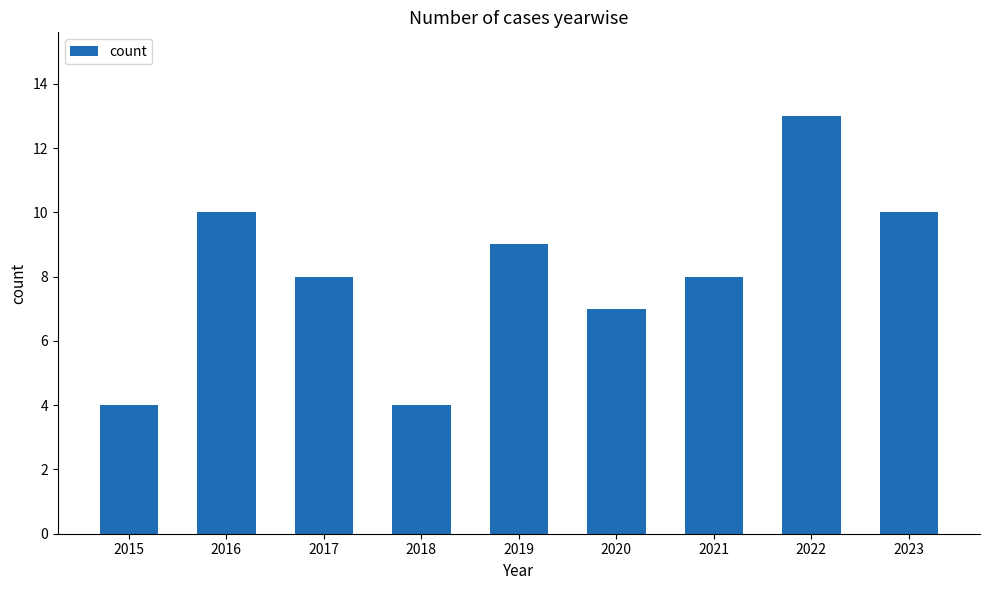

What is the difference between the second highest and second lowest values?

6